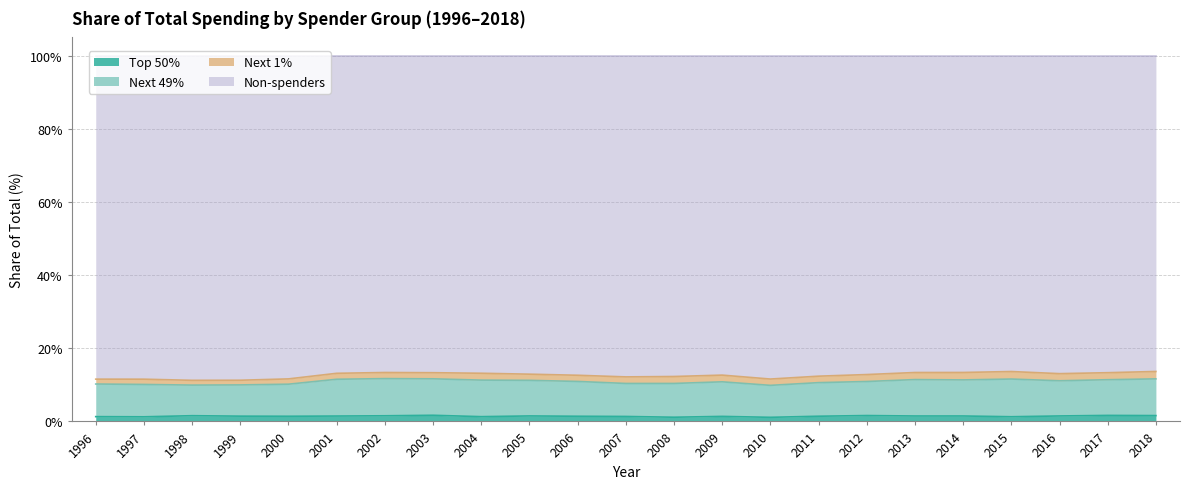

What is the average value of the Top 50% series?

1.4